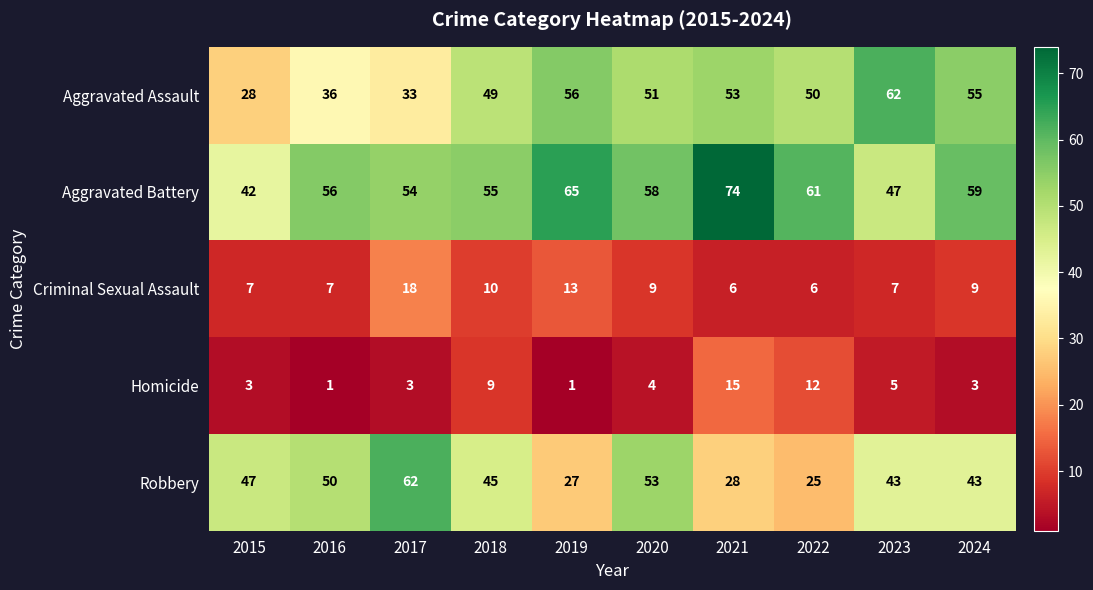

What is the spread (max minus min) of values at 2024?

56